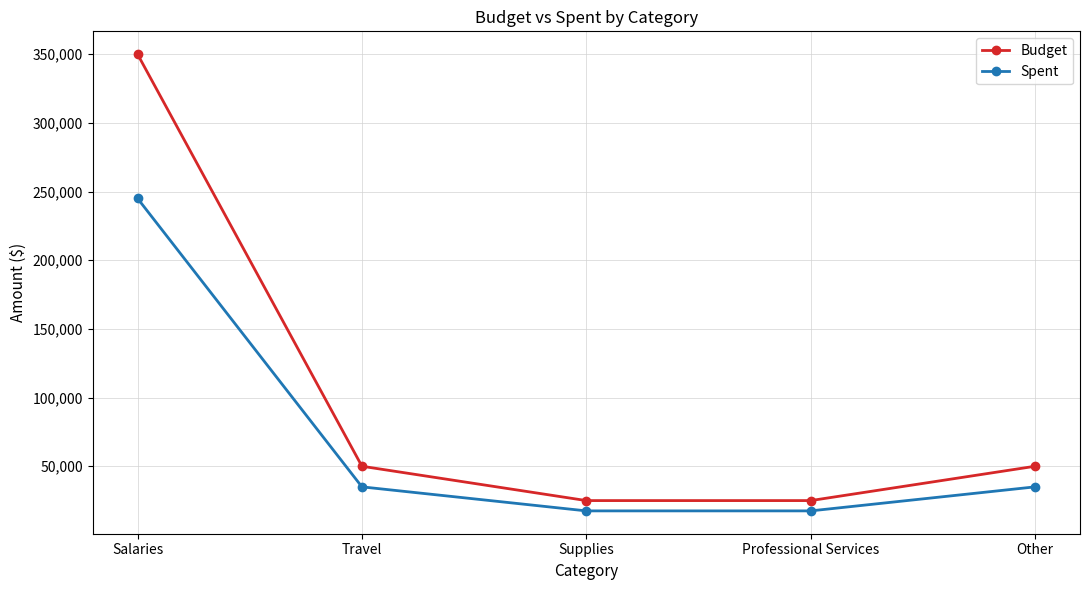

Does the chart have visible grid lines?

Yes